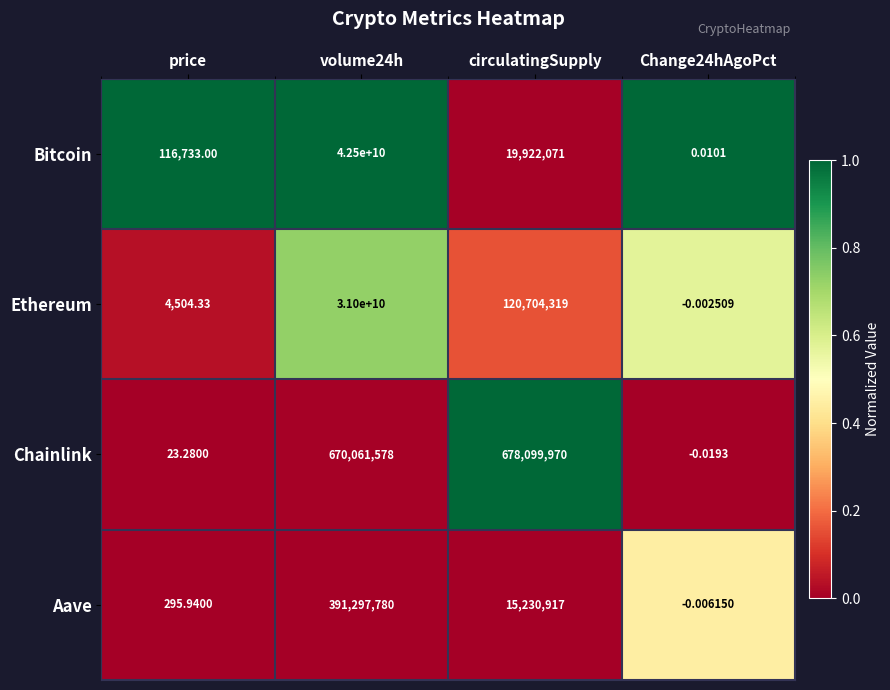

What is the greatest value displayed?

42500000000.0